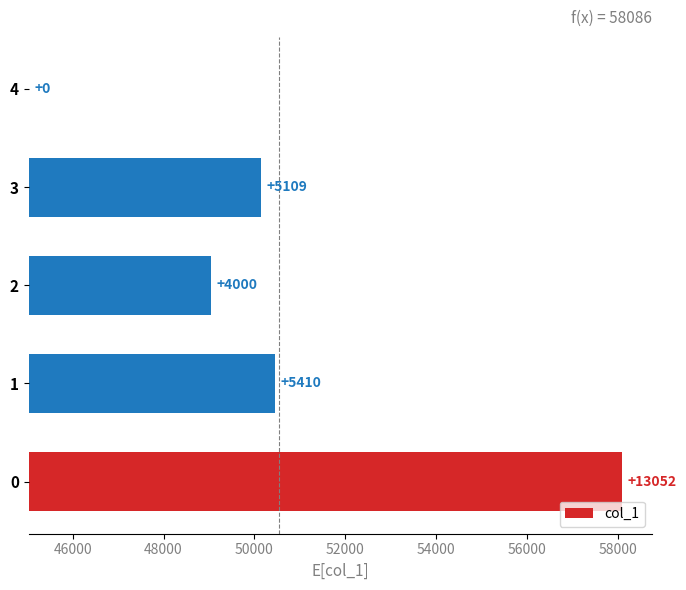

Is it true that the value at 4 is -4574?

False